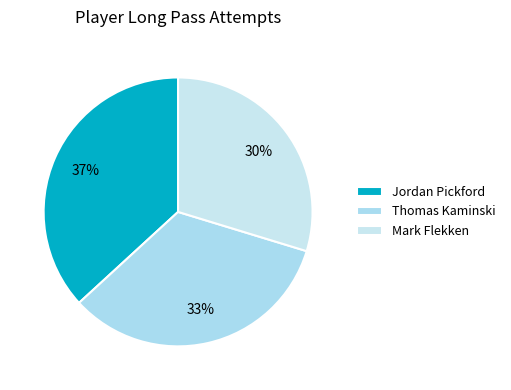

Count the number of slices in the pie.

3